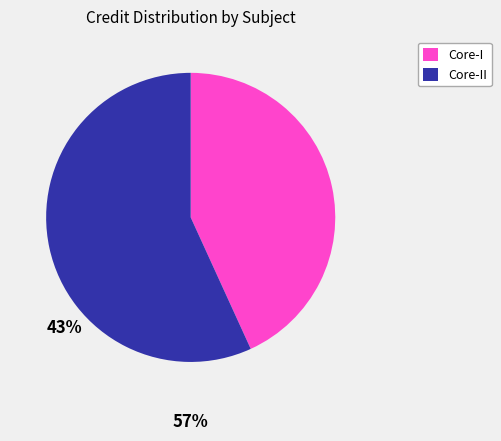

How many slices are in this pie chart?

2